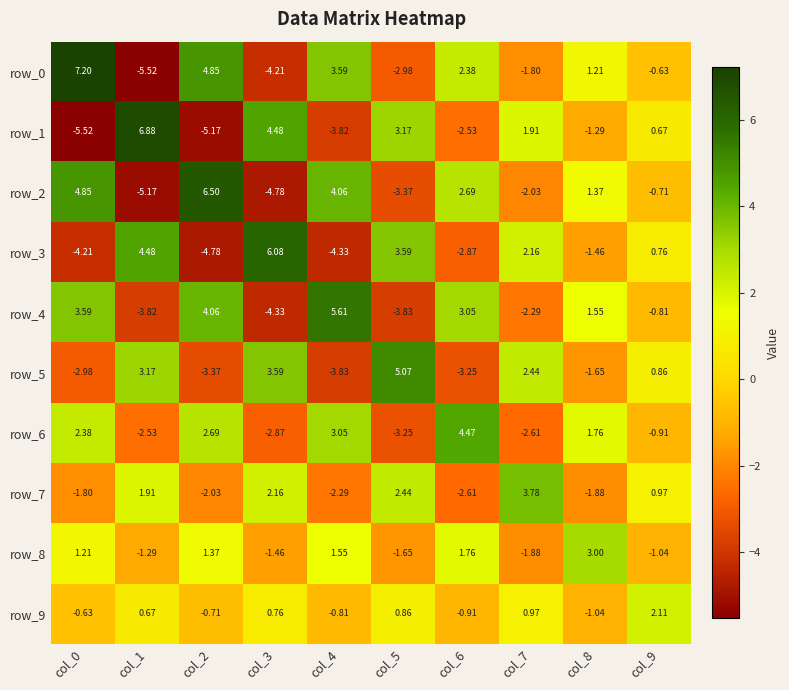

What is the difference between the row_7 values at col_3 and col_8?

4.0